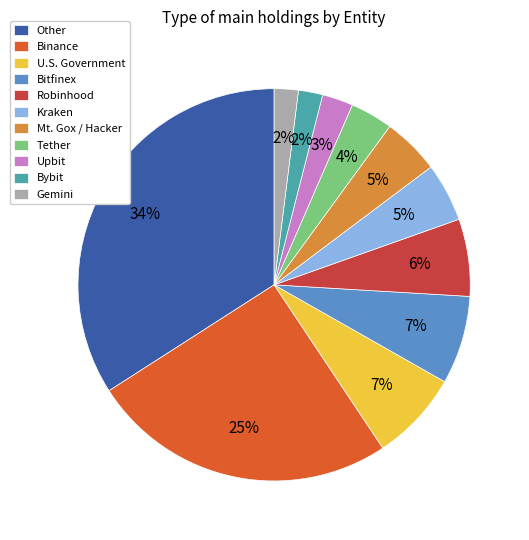

To the nearest percent, what is the average slice percentage?

9%